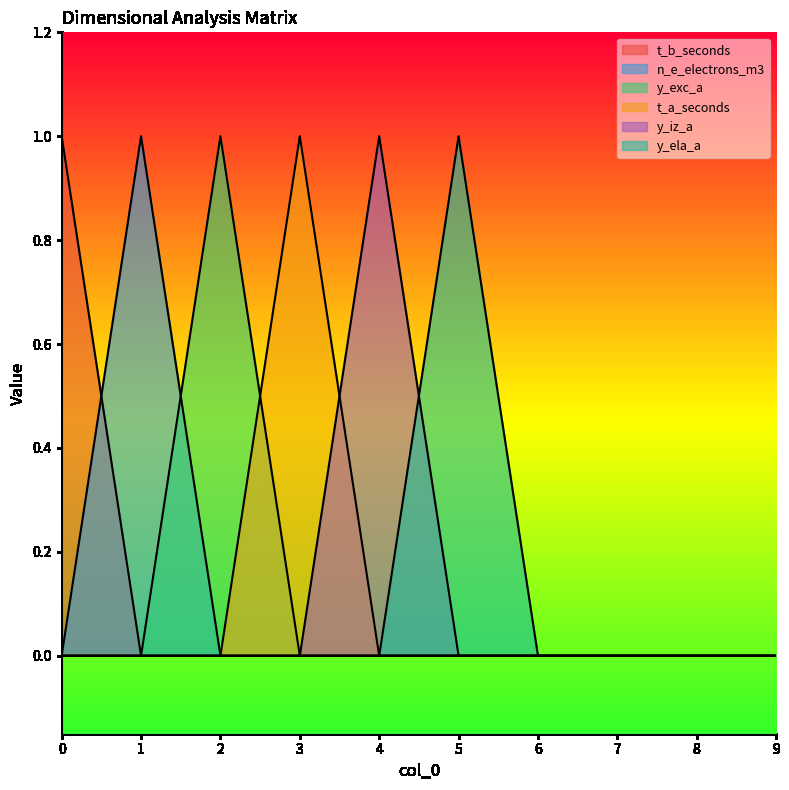

True or false: n_e_electrons_m3 and y_ela_a cross at least once.

False